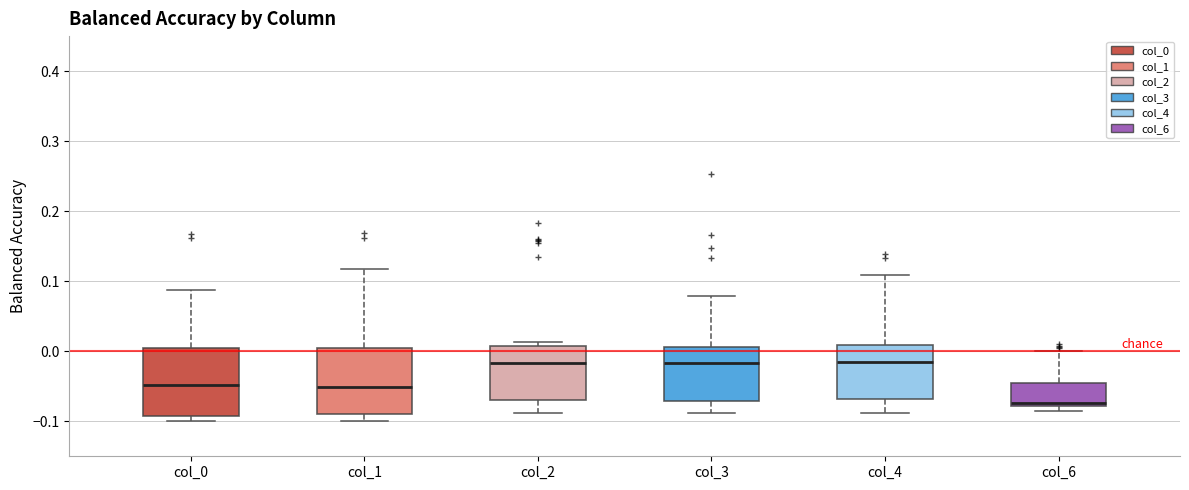

Reading left to right, transcribe this box plot: for each box, give where its median line is, the range the box spans, and where its two whiskers end, as read against the y-axis. The values are not printed on the chart, so give them approximately, as read against the axis.

col_0: median -0.05, box -0.09 to 0.01, whiskers -0.10 to 0.09
col_1: median -0.05, box -0.09 to 0.01, whiskers -0.10 to 0.12
col_2: median -0.02, box -0.07 to 0.01, whiskers -0.09 to 0.01 (just above the box's upper edge)
col_3: median -0.02, box -0.07 to 0.01, whiskers -0.09 to 0.08
col_4: median -0.02, box -0.07 to 0.01, whiskers -0.09 to 0.11
col_6: median -0.07, box -0.08 to -0.05, whiskers -0.09 to 0.00